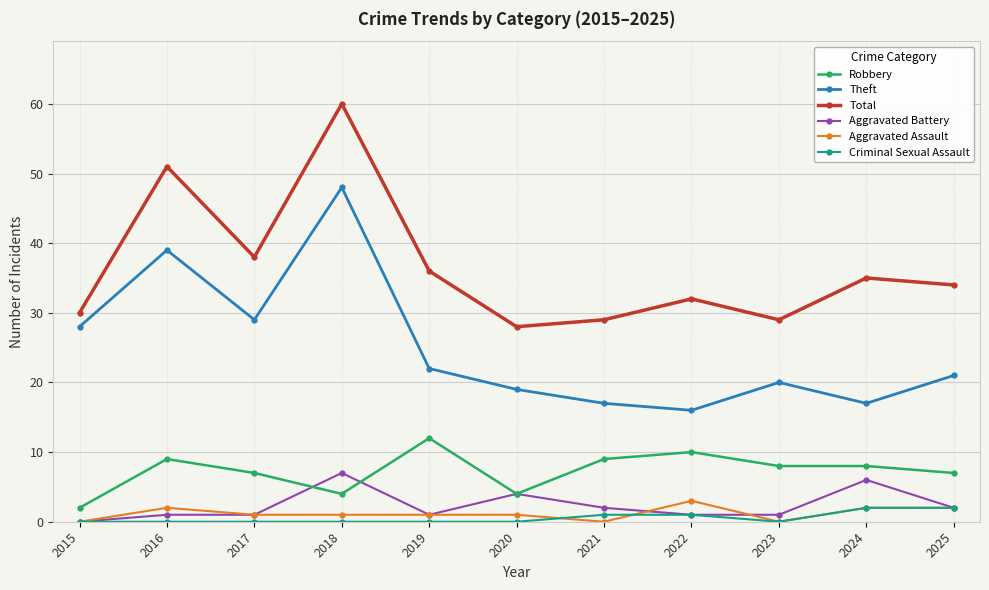

What is the difference between the maximum and minimum values in the Aggravated Assault series?

3